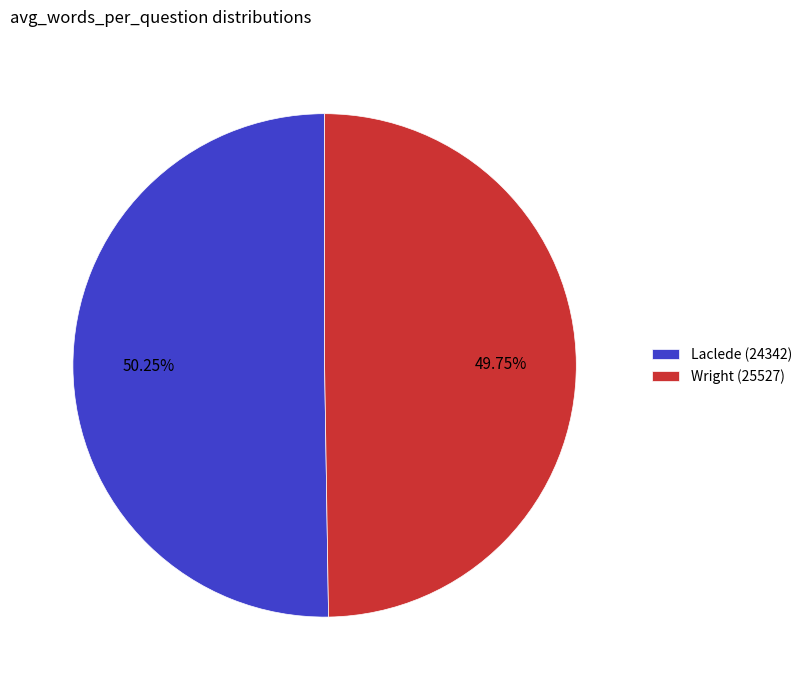

What is the ratio of the value at Wright (25527) to the value at Laclede (24342)?

1.0